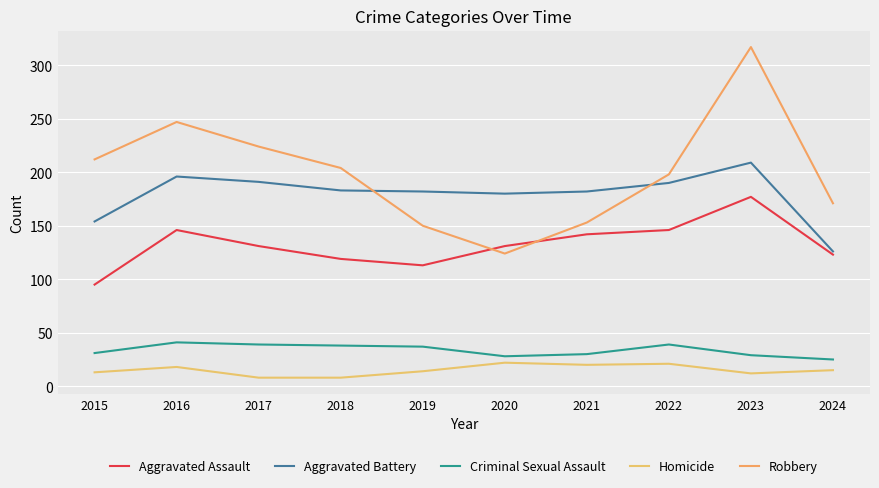

The value of Homicide at 2021 is 13. True or false?

False